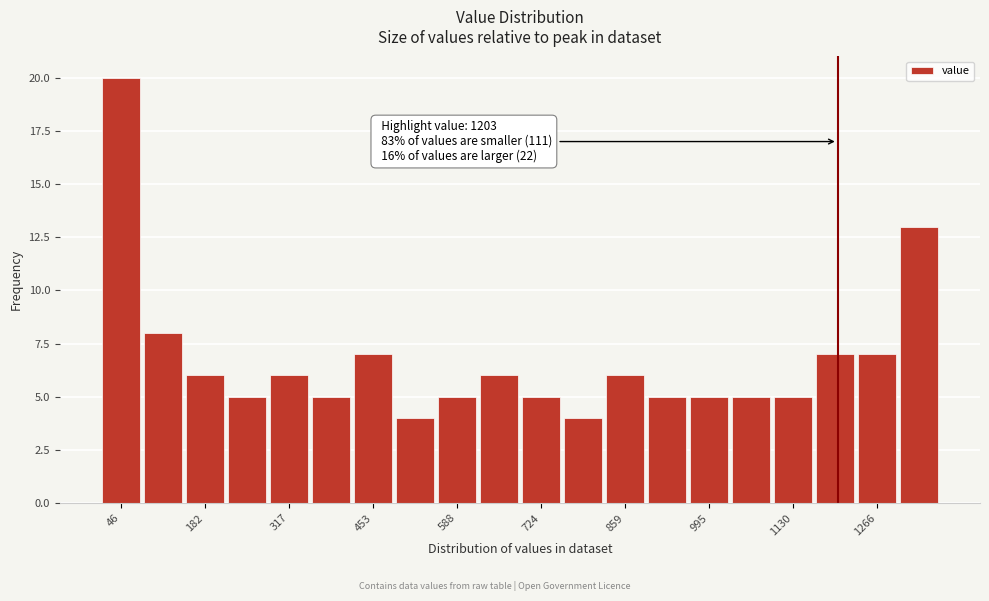

Read against the x-axis, roughly where is the centre of the tallest bar?

40